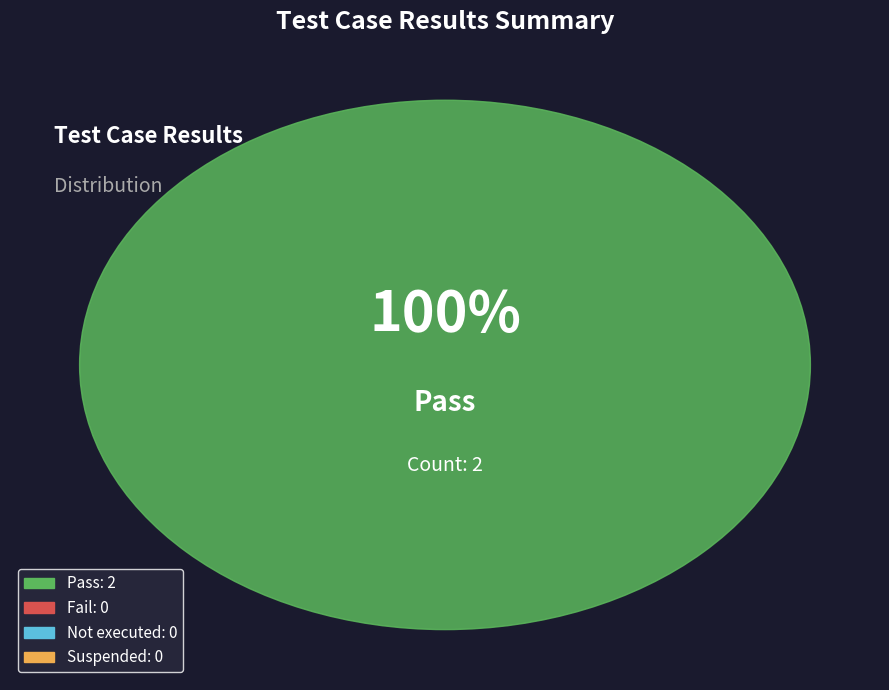

Is there a majority slice in this chart?

Yes